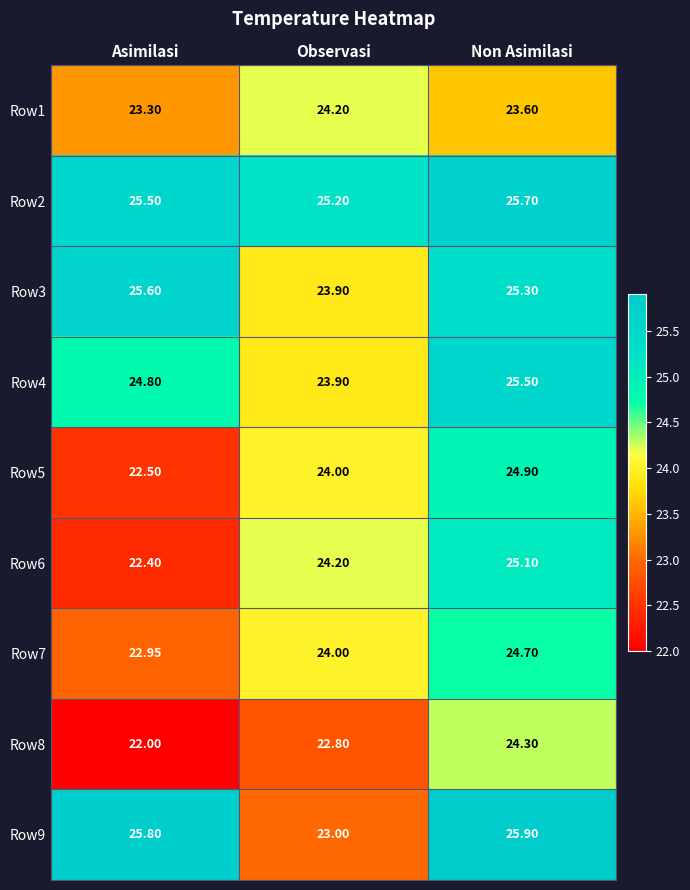

Is the value of Row1 at Non Asimilasi greater than the value of Row8 at Asimilasi?

Yes